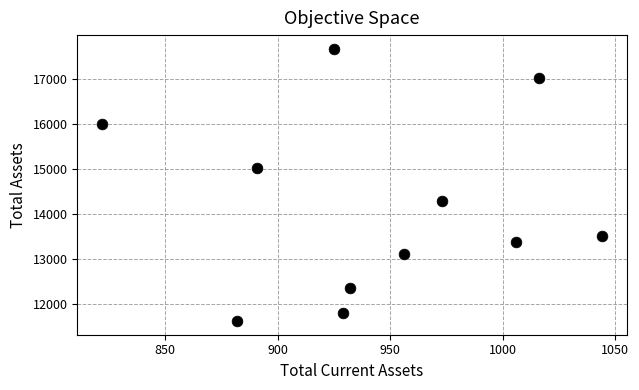

What is the range of X values (max minus min)?

222